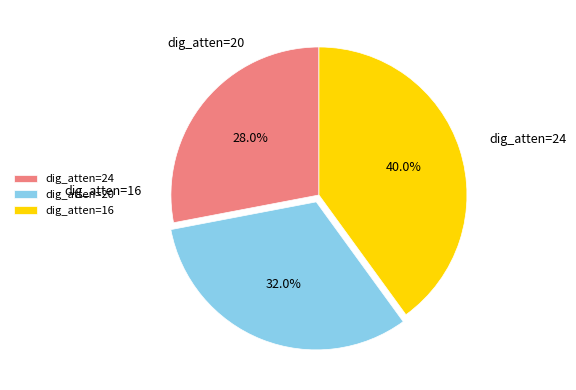

Does dig_atten=24 represent more than half of the total?

No